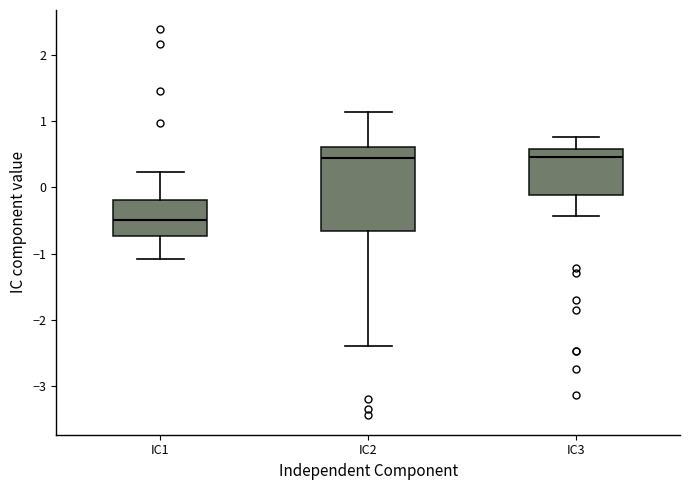

Reading left to right, transcribe this box plot: for each box, give where its median line is, the range the box spans, and where its two whiskers end, as read against the y-axis. The values are not printed on the chart, so give them approximately, as read against the axis.

IC1: median -0.5, box -0.7 to -0.2, whiskers -1.1 to 0.2
IC2: median 0.4, box -0.7 to 0.6, whiskers -2.4 to 1.1
IC3: median 0.5, box -0.1 to 0.6, whiskers -0.4 to 0.8